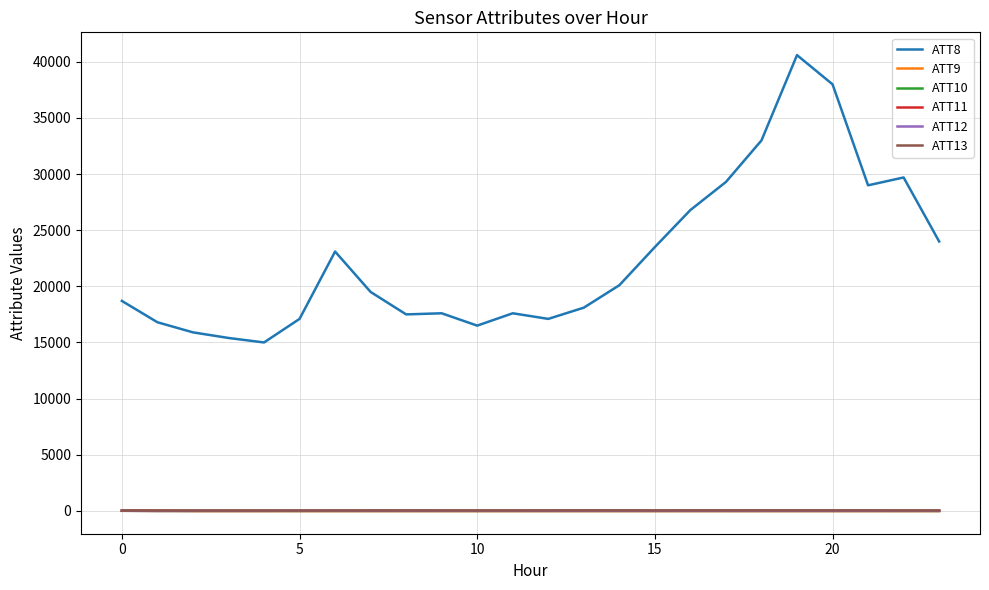

Which series has the largest total across all categories?

ATT8